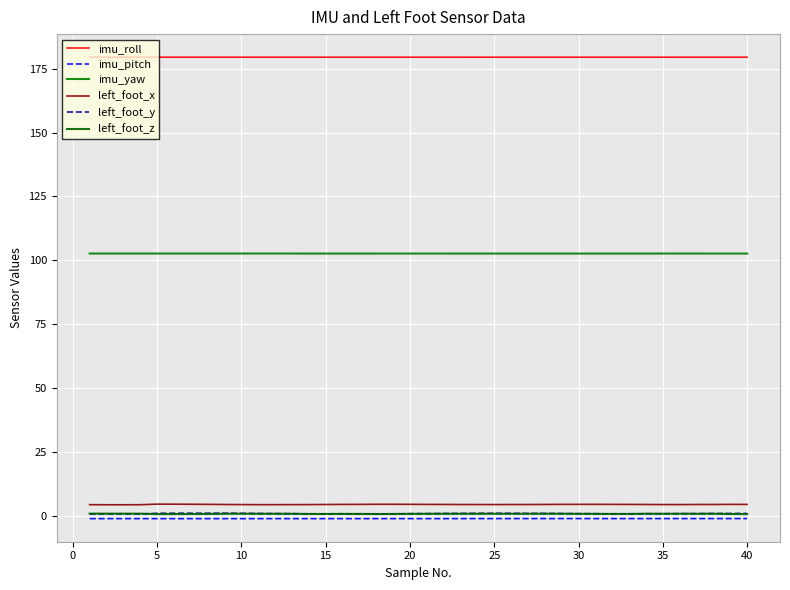

Reading right to left, extract all data points from this chart.

imu_roll: 179.5	179.5	179.5	179.5	179.5	179.5	179.5	179.5	179.5	179.5	179.5	179.5	179.5	179.5	179.5	179.5	179.5	179.5	179.5	179.5	179.5	179.5	179.5	179.5	179.5	179.5	179.5	179.5	179.5	179.5	179.5	179.5	179.5	179.5	179.5	179.5	179.5	179.5	179.5	179.5
imu_pitch: -1.1	-1.1	-1.1	-1.1	-1.1	-1.1	-1.1	-1.1	-1.1	-1.1	-1.1	-1.1	-1.1	-1.1	-1.1	-1.1	-1.1	-1.1	-1.1	-1.1	-1.1	-1.1	-1.1	-1.1	-1.1	-1.1	-1.1	-1.1	-1.1	-1.1	-1.1	-1.1	-1.1	-1.1	-1.1	-1.1	-1.1	-1.1	-1.1	-1.1
imu_yaw: 102.7	102.7	102.7	102.7	102.7	102.7	102.6	102.6	102.6	102.6	102.6	102.6	102.6	102.6	102.6	102.6	102.6	102.6	102.7	102.7	102.7	102.7	102.7	102.6	102.6	102.6	102.6	102.7	102.7	102.7	102.7	102.7	102.7	102.7	102.7	102.7	102.7	102.7	102.7	102.7
left_foot_x: 4.4	4.5	4.4	4.4	4.4	4.4	4.4	4.4	4.5	4.5	4.5	4.5	4.4	4.4	4.4	4.4	4.4	4.4	4.4	4.5	4.5	4.5	4.5	4.5	4.5	4.4	4.4	4.4	4.4	4.4	4.4	4.4	4.5	4.5	4.6	4.6	4.3	4.3	4.3	4.4
left_foot_y: 0.9	0.9	0.9	0.8	0.8	0.8	0.8	0.8	0.7	0.8	0.8	0.9	0.9	0.9	1.0	1.0	1.0	0.9	0.9	0.8	0.8	0.8	0.7	0.7	0.7	0.7	0.7	0.8	0.9	0.9	1.0	1.0	1.0	1.0	1.0	1.0	0.7	0.7	0.7	0.7
left_foot_z: 0.7	0.7	0.8	0.8	0.8	0.8	0.8	0.7	0.7	0.8	0.8	0.8	0.8	0.8	0.8	0.8	0.8	0.8	0.8	0.8	0.8	0.7	0.7	0.7	0.8	0.7	0.7	0.8	0.8	0.8	0.8	0.8	0.7	0.7	0.7	0.7	0.8	0.8	0.8	0.9